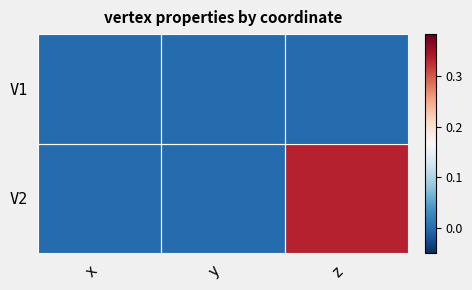

How many data points does each series have?

3